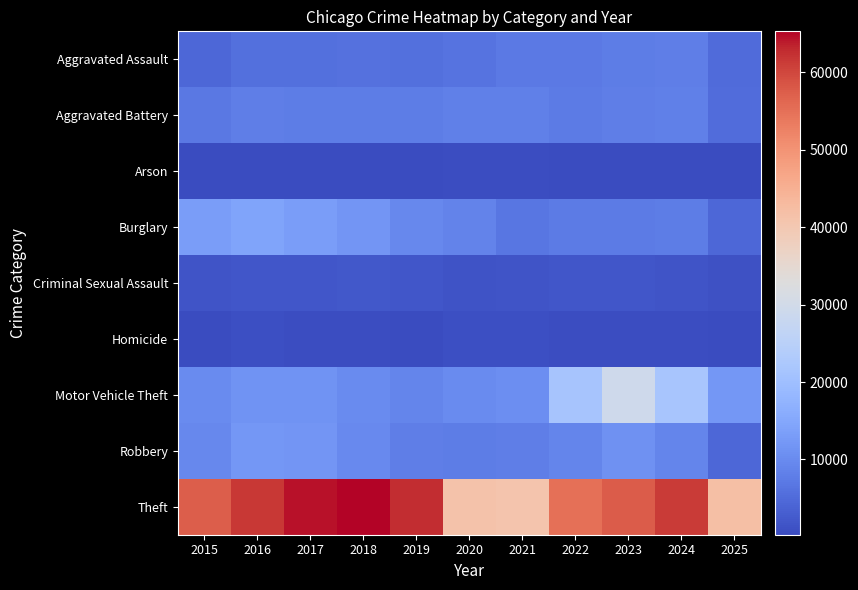

Reading left to right, list all the values displayed in this chart.

Aggravated Assault: 2015=4480	2016=5713	2017=5793	2018=6002	2019=5841	2020=6265	2021=7242	2022=7281	2023=7712	2024=7905	2025=4869
Aggravated Battery: 2015=7018	2016=8085	2017=7845	2018=7734	2019=7858	2020=8320	2021=8348	2022=7495	2023=8080	2024=8182	2025=5229
Arson: 2015=453	2016=516	2017=444	2018=373	2019=376	2020=588	2021=530	2022=422	2023=513	2024=482	2025=276
Burglary: 2015=13184	2016=14289	2017=13001	2018=11747	2019=9639	2020=8758	2021=6661	2022=7594	2023=7486	2024=7654	2025=4449
Criminal Sexual Assault: 2015=1716	2016=1870	2017=1996	2018=2056	2019=1931	2020=1508	2021=1761	2022=1844	2023=1875	2024=1781	2025=1278
Homicide: 2015=496	2016=786	2017=672	2018=588	2019=499	2020=787	2021=806	2022=730	2023=632	2024=589	2025=306
Motor Vehicle Theft: 2015=10068	2016=11285	2017=11380	2018=9985	2019=8978	2020=9962	2021=10605	2022=21472	2023=29255	2024=21711	2025=12051
Robbery: 2015=9638	2016=11960	2017=11881	2018=9681	2019=7995	2020=7855	2021=7920	2022=8964	2023=11052	2024=9115	2025=4424
Theft: 2015=57353	2016=61625	2017=64386	2018=65290	2019=62499	2020=41350	2021=40821	2022=54899	2023=57493	2024=61275	2025=41979